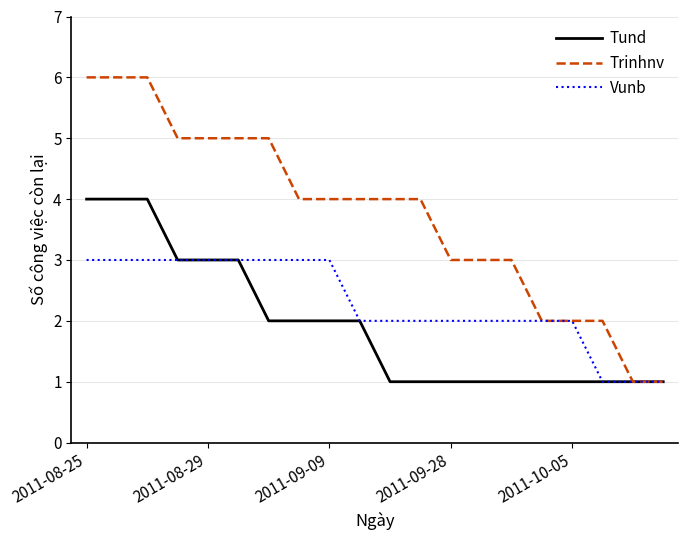

What is the minimum value shown in the chart?

1